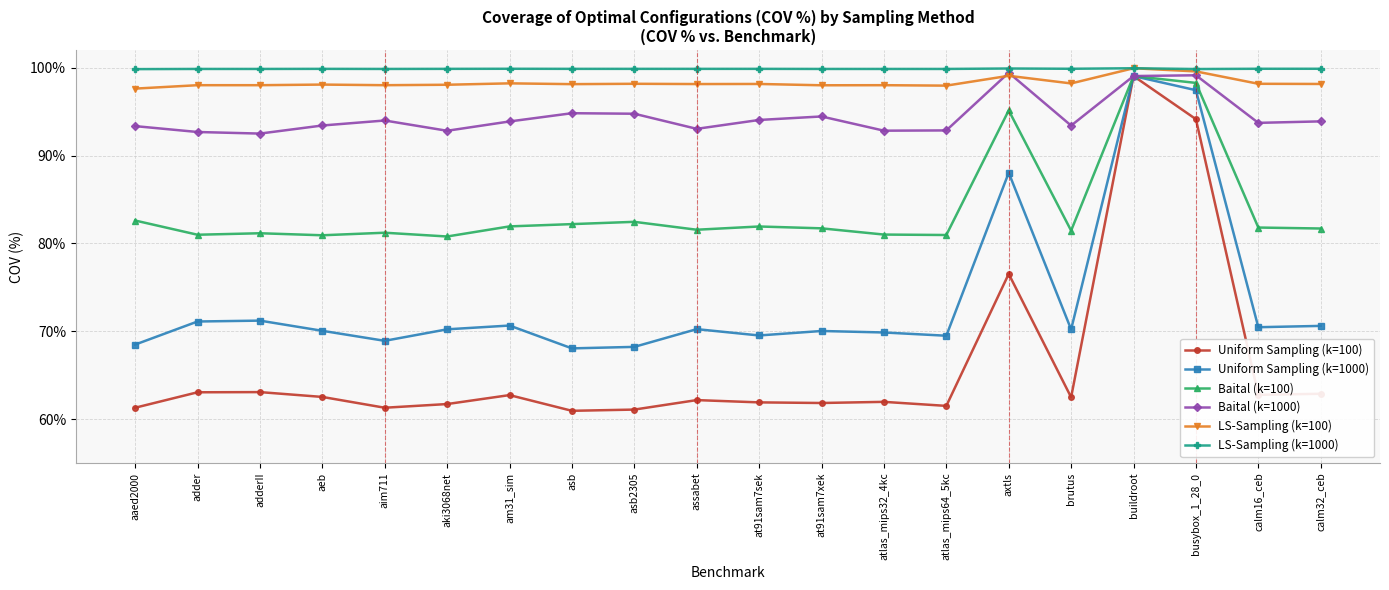

What is the sum of all LS-Sampling (k=100) values?

1965.9